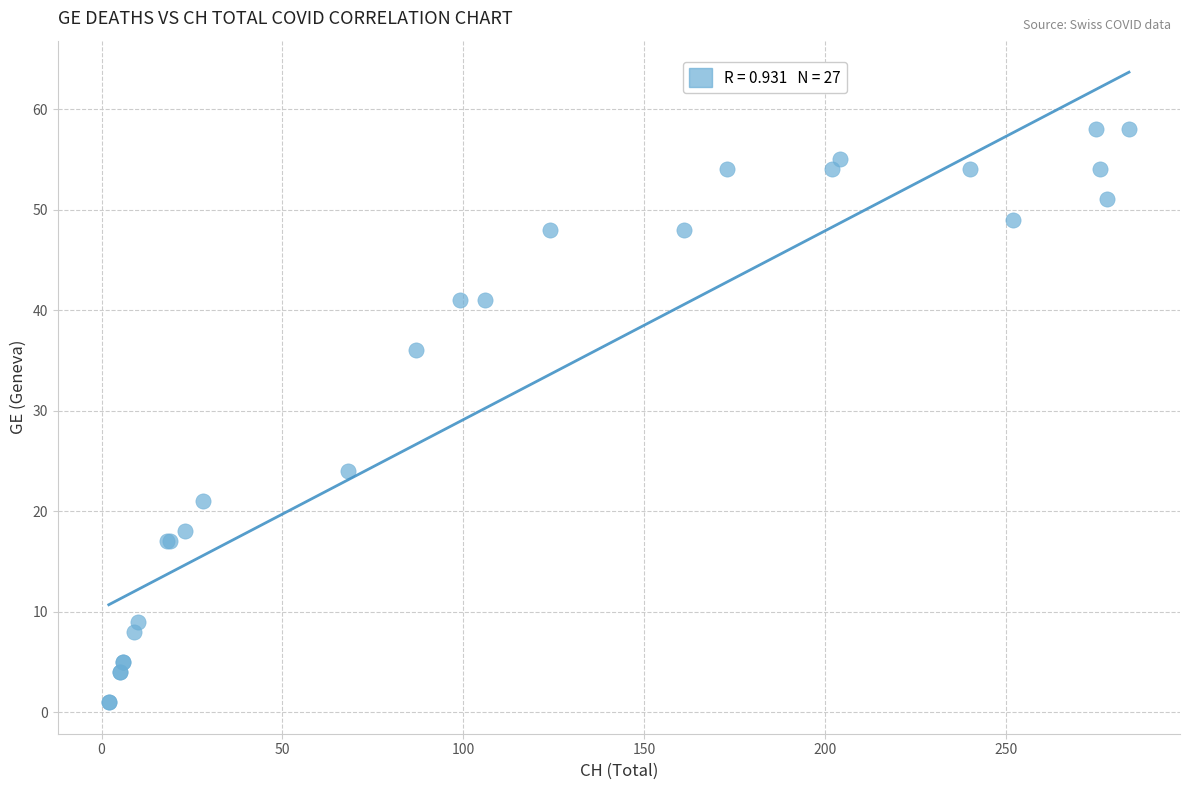

What Y value in the scatter plot is closest to 29?

24